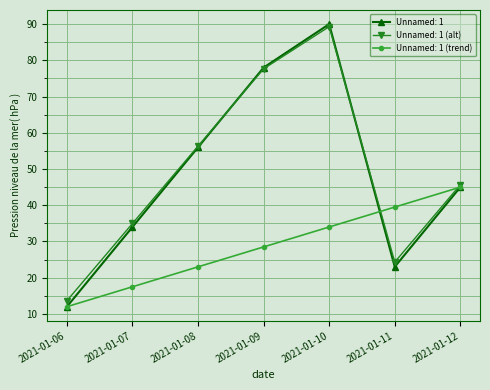

Between 2021-01-08 and 2021-01-11, which series saw the biggest shift?

Unnamed: 1